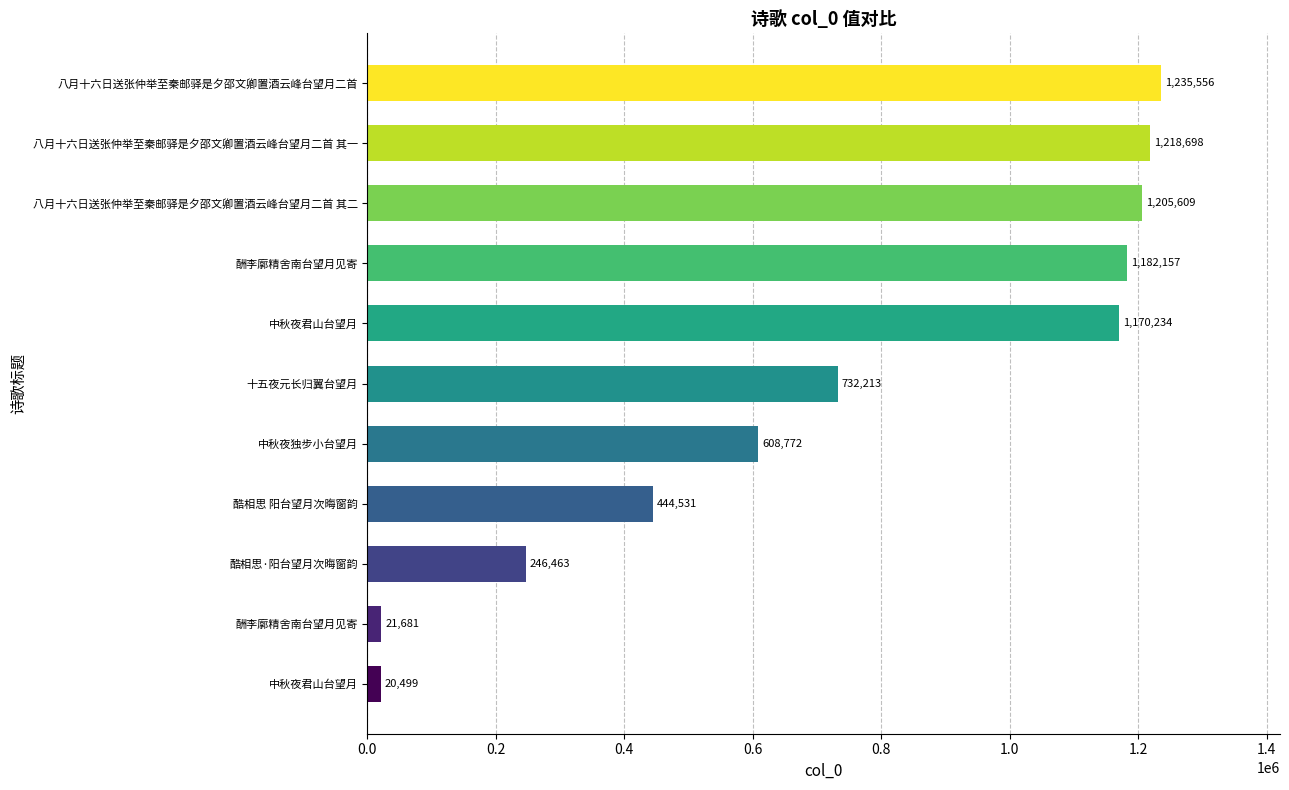

How many values are below 732213?

5